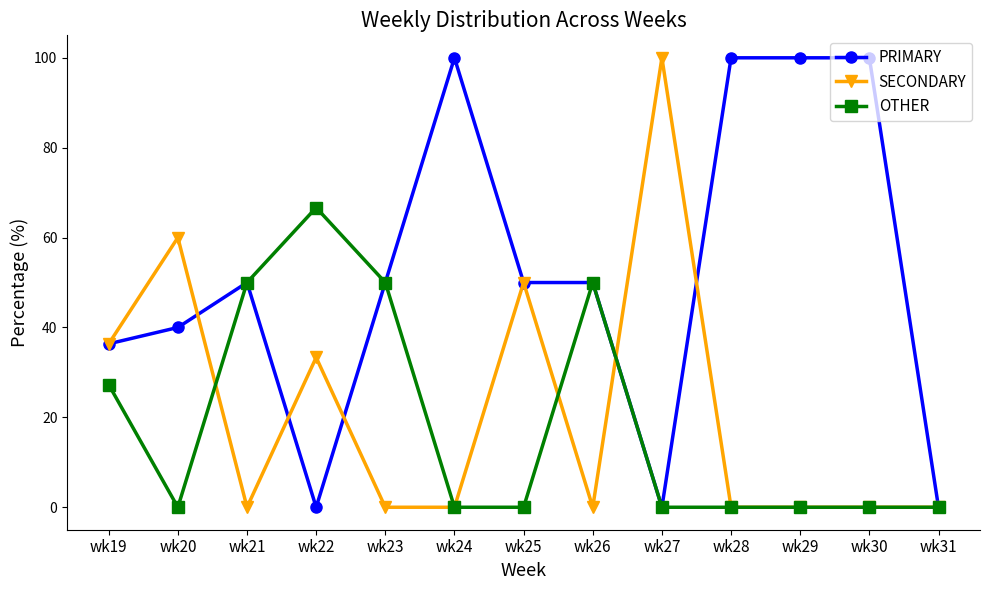

What is the average value of the SECONDARY series?

21.5